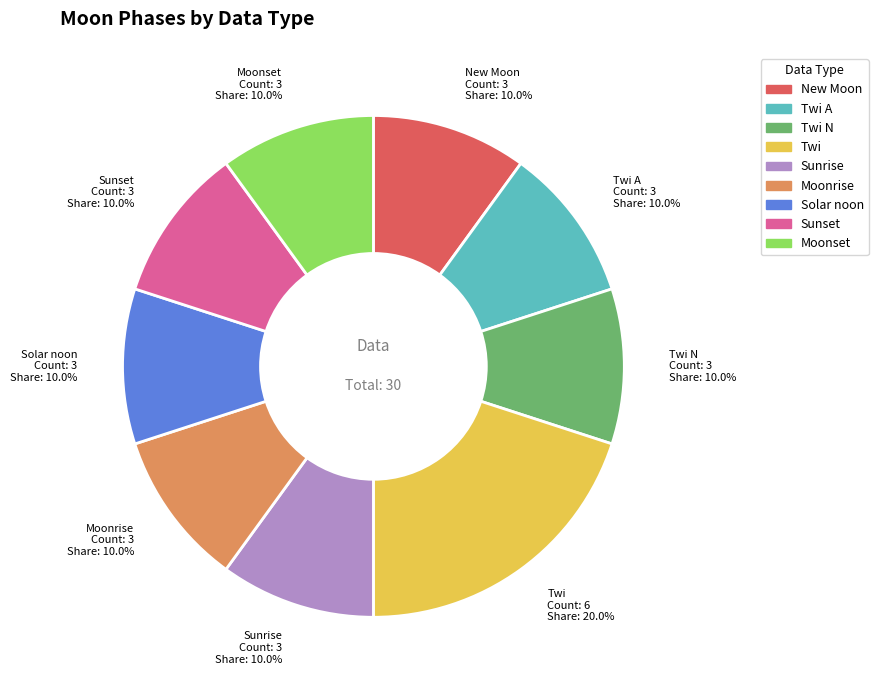

What is the largest slice in the pie chart?

Twi